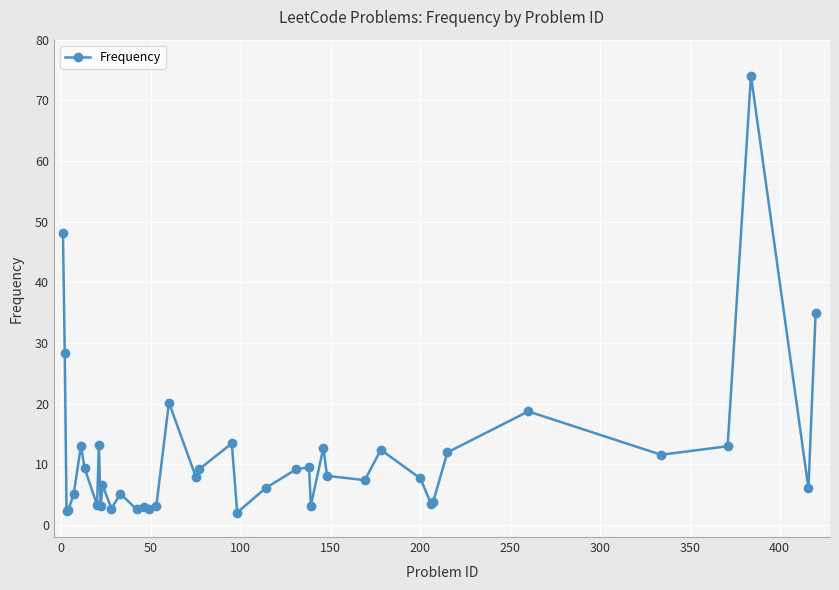

What is the minimum value shown in the chart?

2.0